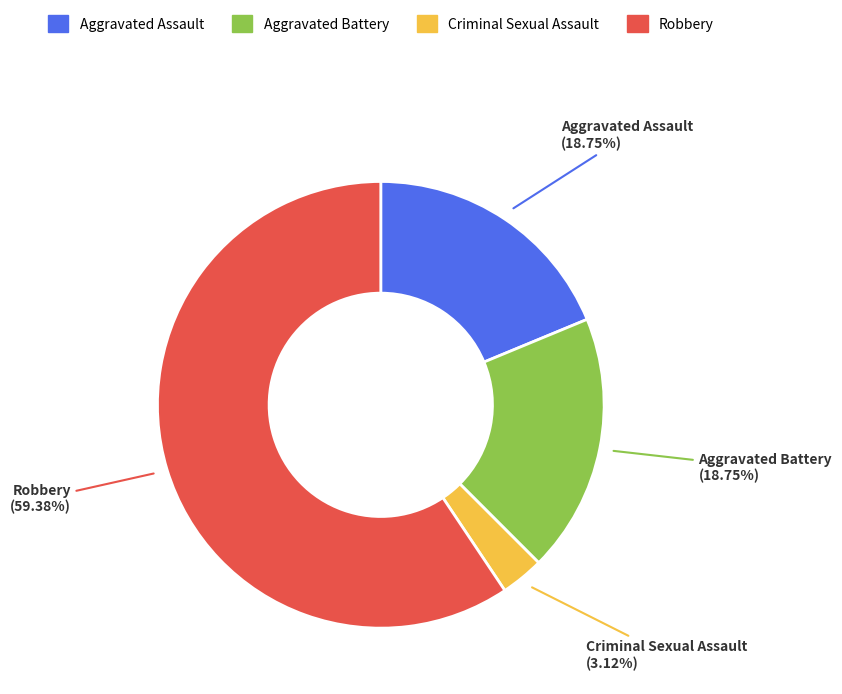

What portion of the pie excludes Criminal Sexual Assault?

96.9%